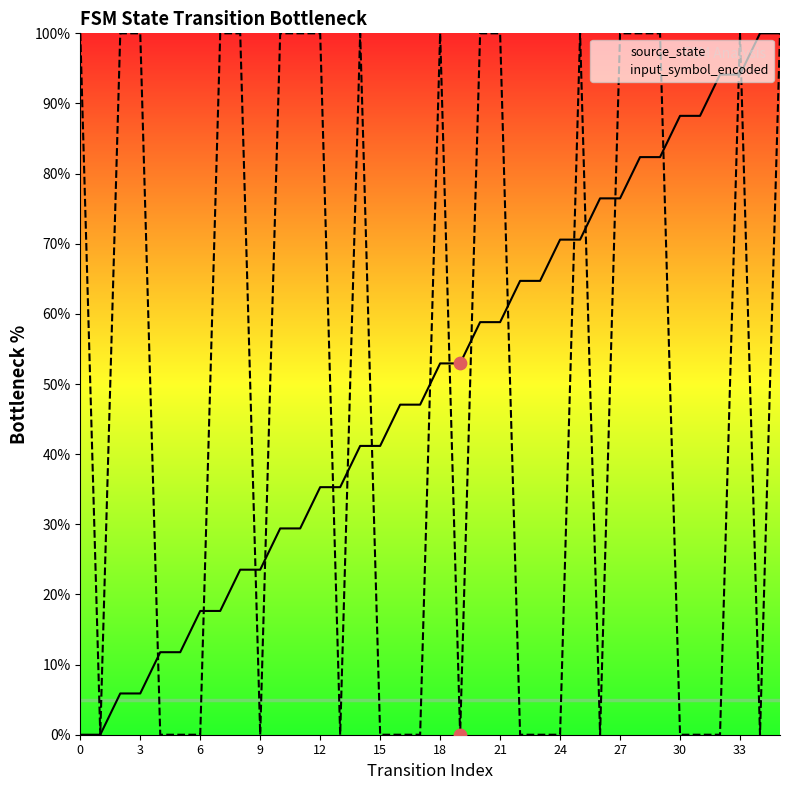

At how many categories does at least one series exceed 49?

27